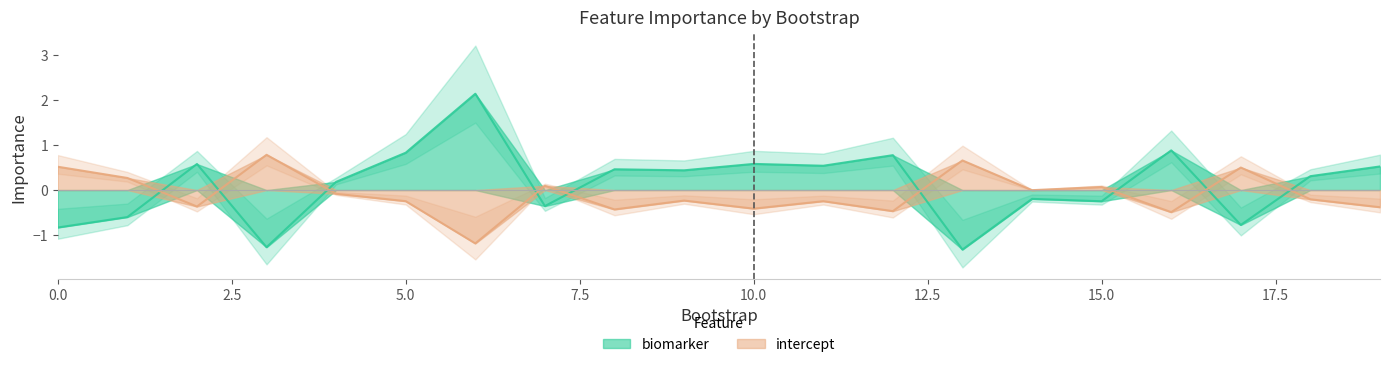

The value of intercept at 8 is -0.4. True or false?

True